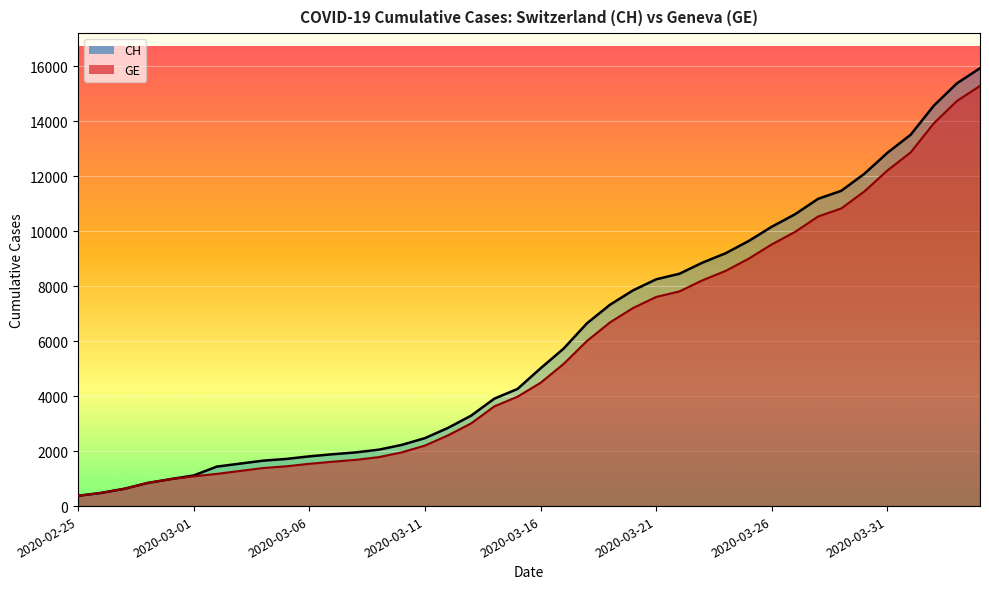

Rank the series by their maximum value, from highest to lowest.

CH, GE